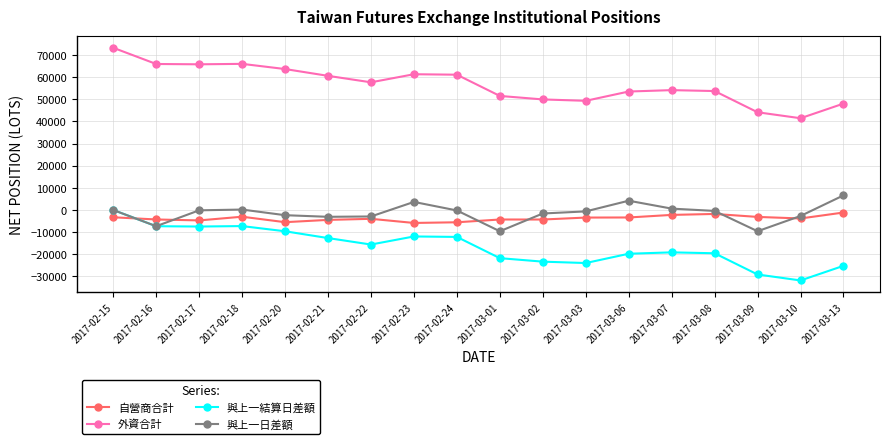

What is the value of the 與上一結算日差額 point at the 4th from the left?

-7256.2